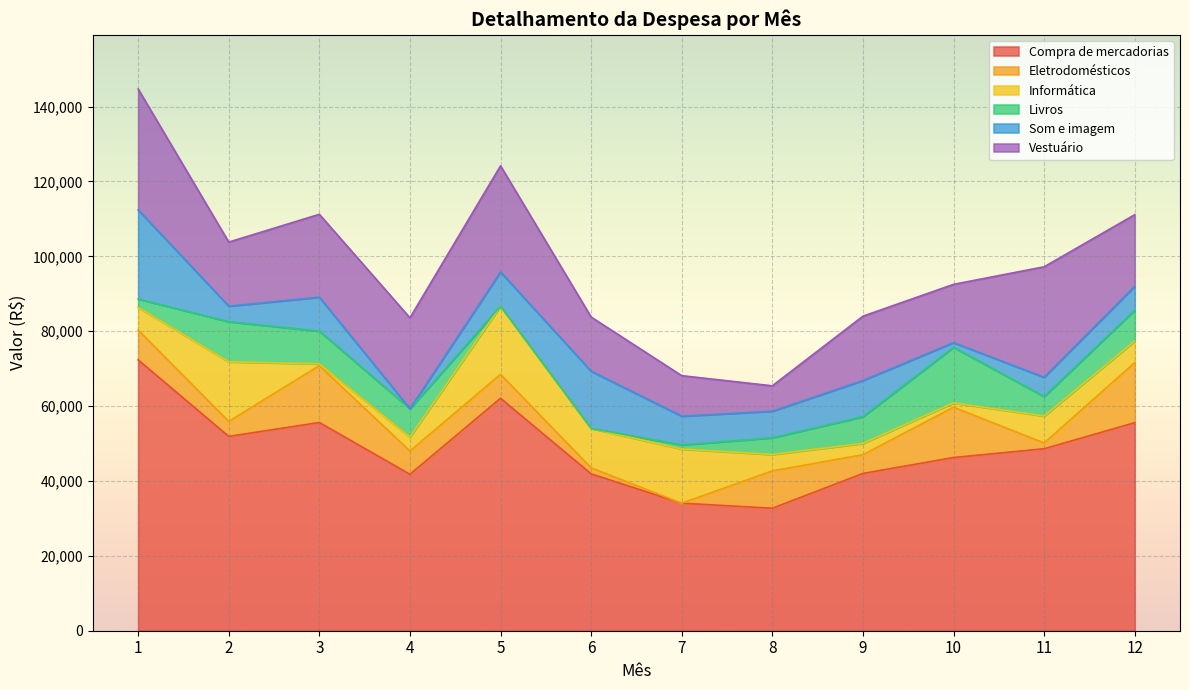

At which label is Informática closest to 9334?

6